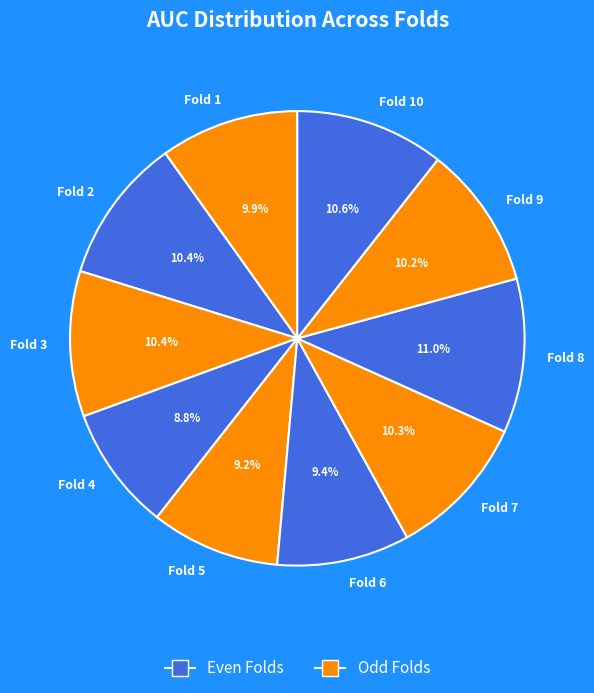

Does Fold 10 represent more than half of the total?

No